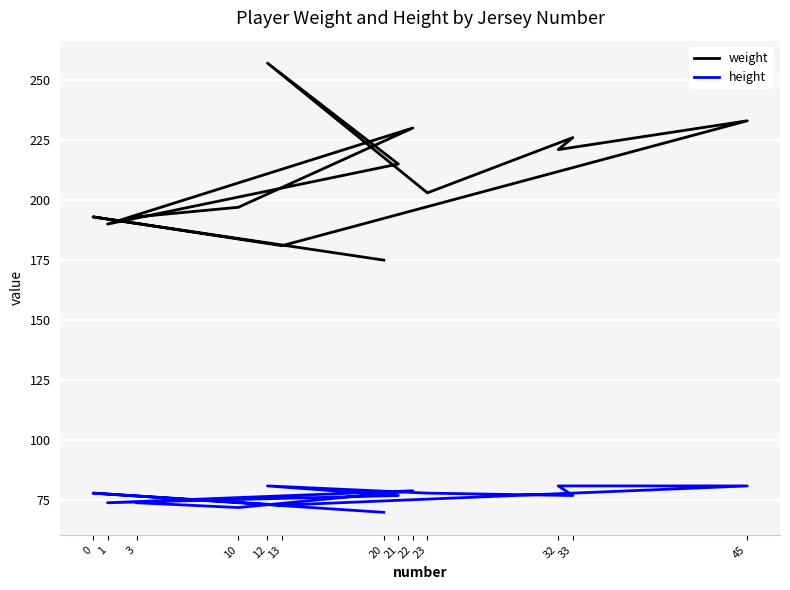

What is the sum of all height values?

995